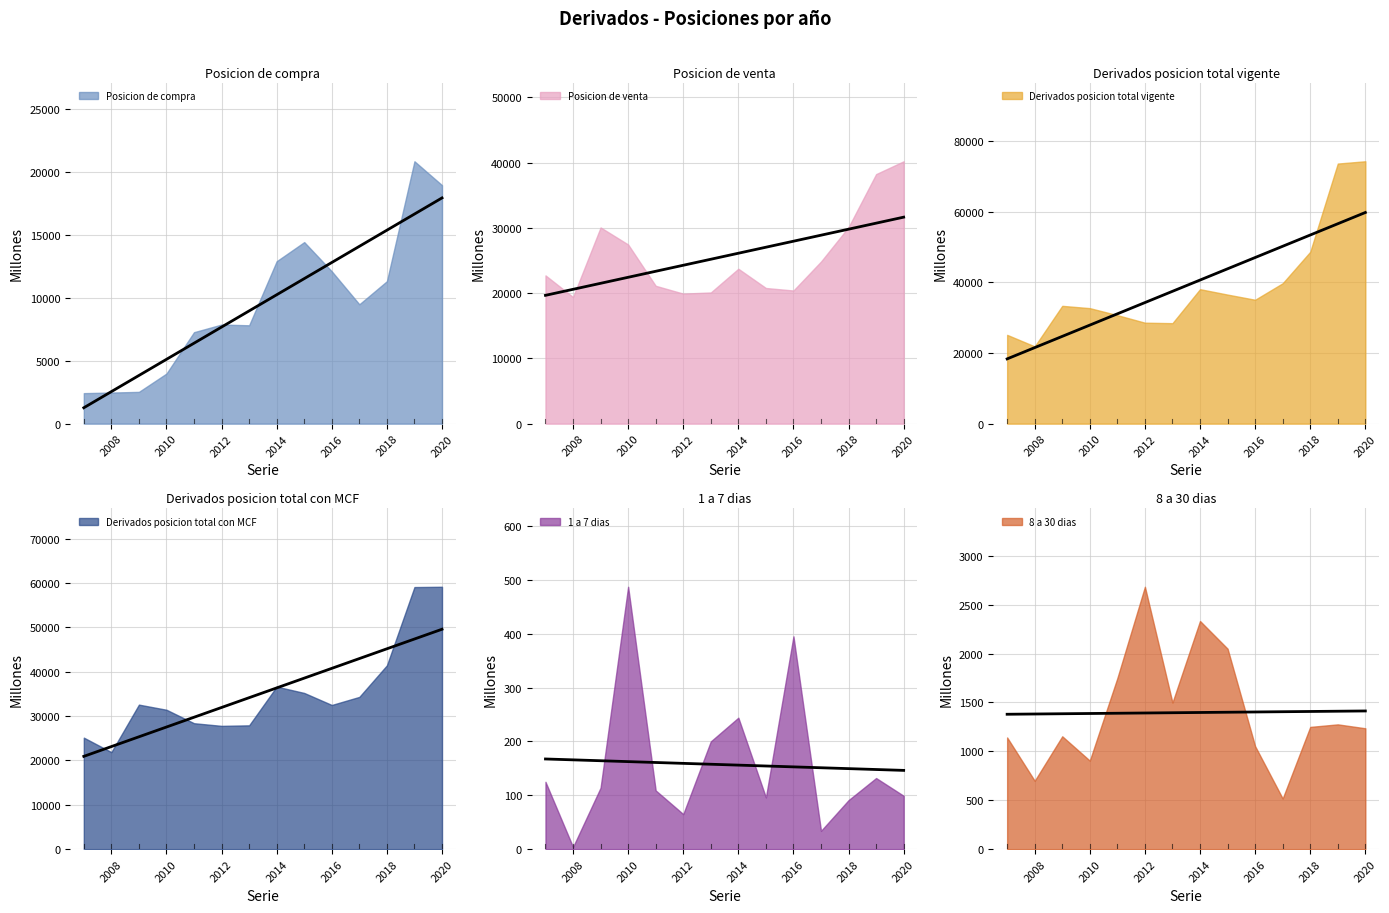

Which series has the largest range (max minus min)?

Derivados posicion total vigente